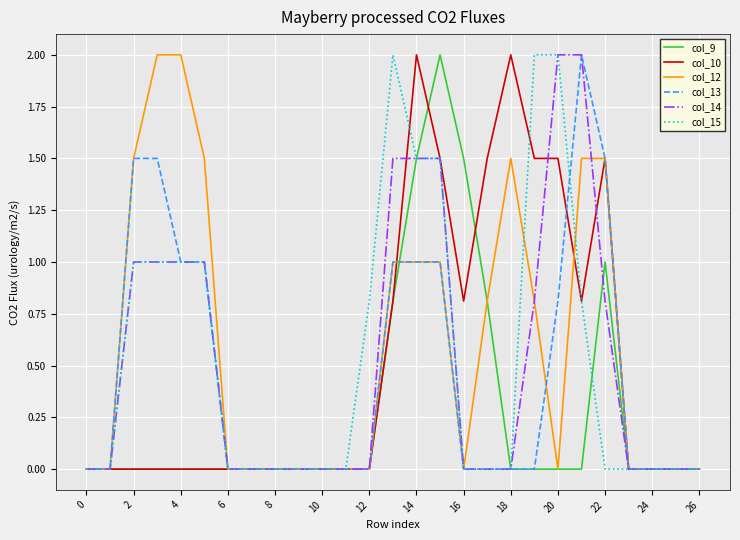

What is the maximum value for col_13?

2.0